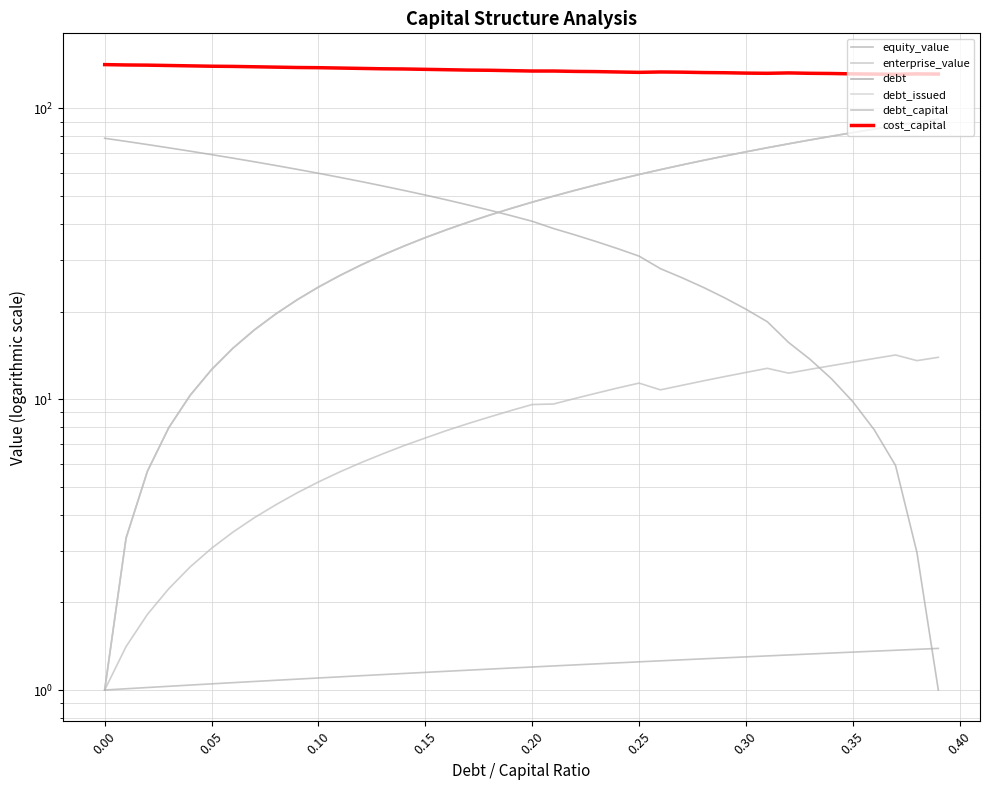

Reading right to left, extract all data points from this chart.

equity_value: 1.0	3.0	5.9	7.8	9.8	11.8	13.7	15.7	18.4	20.4	22.3	24.2	26.2	28.1	31.0	32.9	34.8	36.7	38.6	40.9	42.7	44.6	46.5	48.4	50.3	52.2	54.0	55.9	57.8	59.7	61.6	63.5	65.4	67.3	69.2	71.2	73.1	75.0	76.9	78.8
enterprise_value: 13.9	13.6	14.2	13.8	13.4	13.0	12.7	12.3	12.8	12.4	12.0	11.6	11.2	10.8	11.4	10.9	10.5	10.1	9.6	9.6	9.1	8.7	8.2	7.8	7.4	6.9	6.5	6.1	5.6	5.2	4.8	4.3	3.9	3.5	3.1	2.7	2.2	1.8	1.4	1.0
debt: 91.7	89.4	87.1	84.8	82.4	80.1	77.8	75.5	73.1	70.8	68.5	66.2	63.8	61.5	59.2	56.8	54.5	52.2	49.9	47.5	45.2	42.9	40.5	38.2	35.9	33.6	31.2	28.9	26.6	24.3	21.9	19.6	17.3	15.0	12.6	10.3	8.0	5.7	3.3	1.0
debt_issued: 91.7	89.4	87.1	84.8	82.4	80.1	77.8	75.5	73.1	70.8	68.5	66.1	63.8	61.5	59.2	56.8	54.5	52.2	49.9	47.5	45.2	42.9	40.5	38.2	35.9	33.6	31.2	28.9	26.6	24.3	21.9	19.6	17.3	15.0	12.6	10.3	8.0	5.6	3.3	1.0
debt_capital: 1.4	1.4	1.4	1.4	1.4	1.3	1.3	1.3	1.3	1.3	1.3	1.3	1.3	1.3	1.2	1.2	1.2	1.2	1.2	1.2	1.2	1.2	1.2	1.2	1.1	1.1	1.1	1.1	1.1	1.1	1.1	1.1	1.1	1.1	1.1	1.0	1.0	1.0	1.0	1.0
cost_capital: 131.0	131.2	130.8	131.0	131.2	131.6	131.8	132.2	131.8	132.0	132.4	132.6	133.0	133.2	132.8	133.2	133.6	133.8	134.2	134.2	134.6	135.0	135.2	135.6	136.0	136.4	136.6	137.0	137.4	137.8	138.0	138.4	138.8	139.2	139.4	139.8	140.2	140.6	140.8	141.2